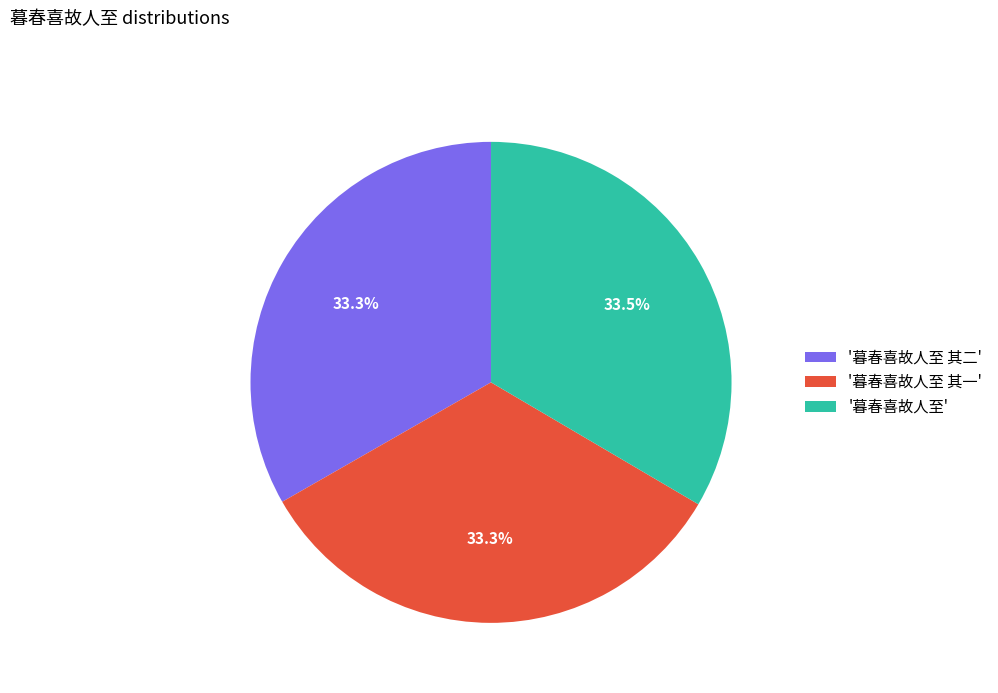

Does '暮春喜故人至 其二' represent more than half of the total?

No